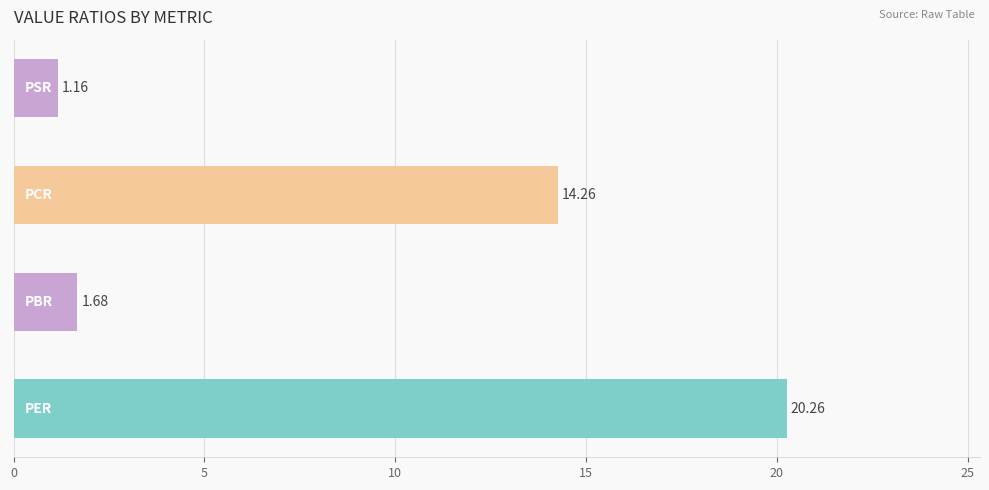

What is the average value?

9.3